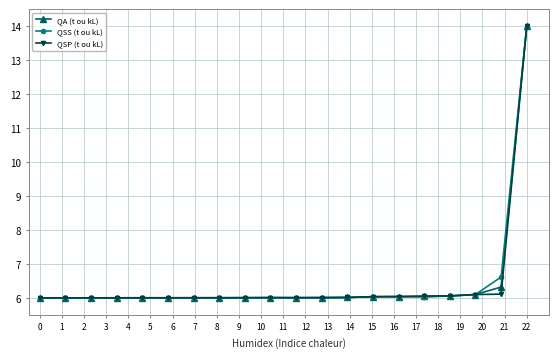

What is the value of the QA (t ou kL) point at the 14th from the left?

6.0